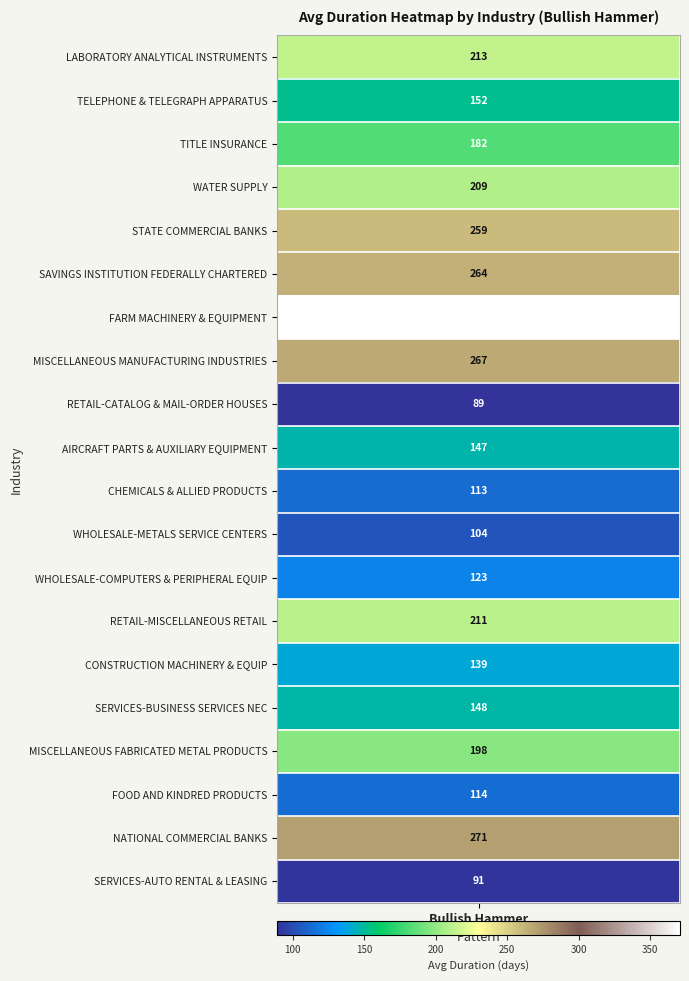

What is the sum of all values?

3665